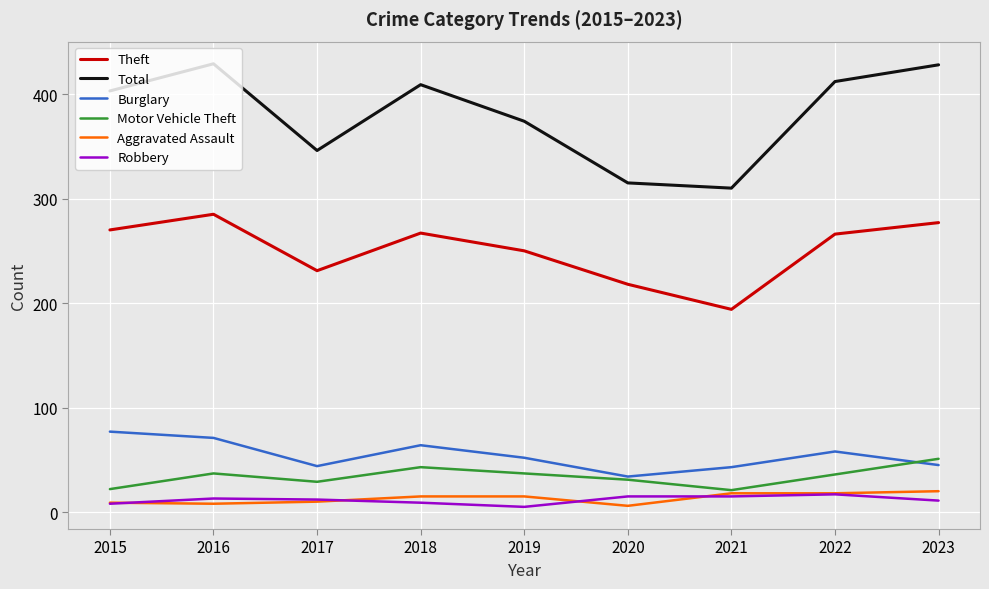

How many interior local peaks does the Total series have?

2